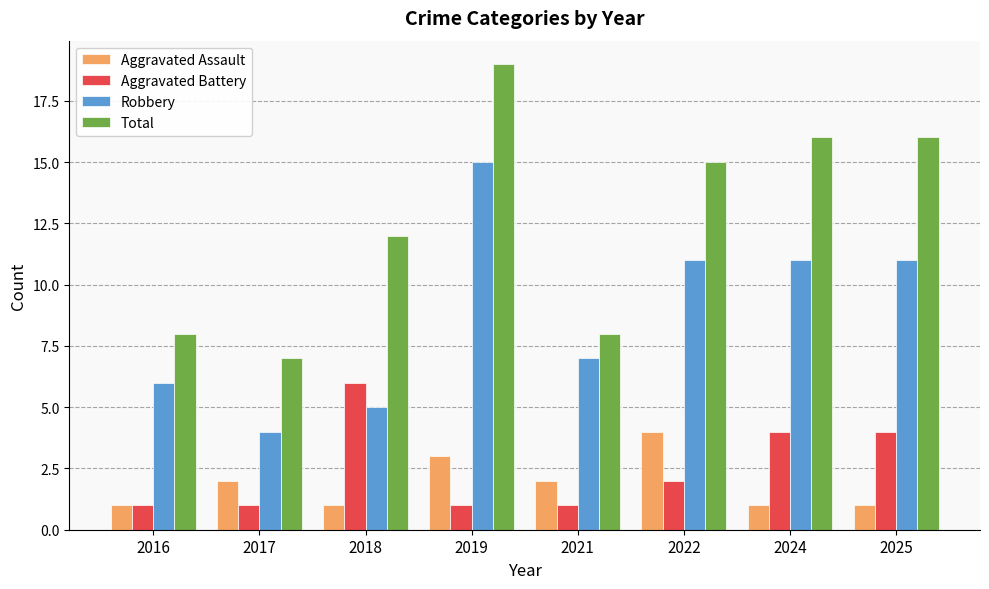

What is the total value across all series at 2025?

32